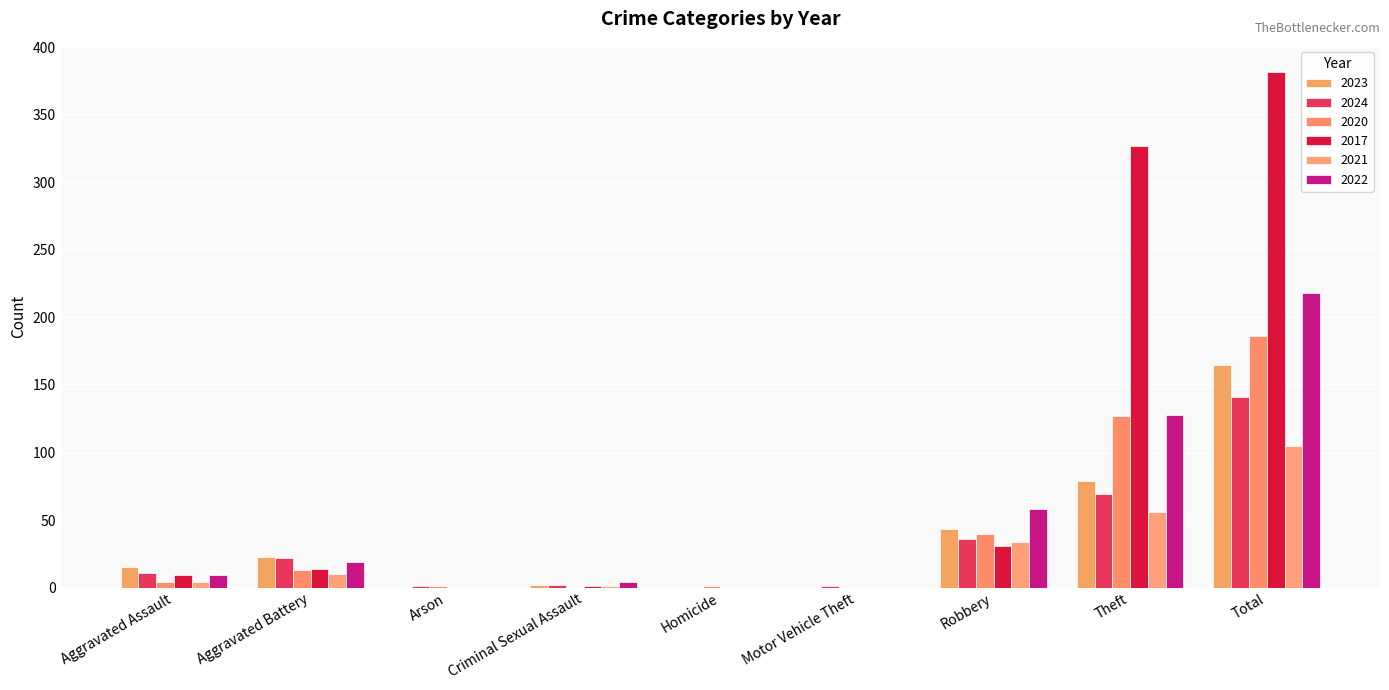

Reading left to right, what are all the values shown in this chart?

2023: 15	23	0	2	0	0	43	79	165
2024: 11	22	1	2	0	1	36	69	141
2020: 4	13	1	0	1	0	40	127	186
2017: 9	14	0	1	0	0	31	327	382
2021: 4	10	0	1	0	0	34	56	105
2022: 9	19	0	4	0	0	58	128	218